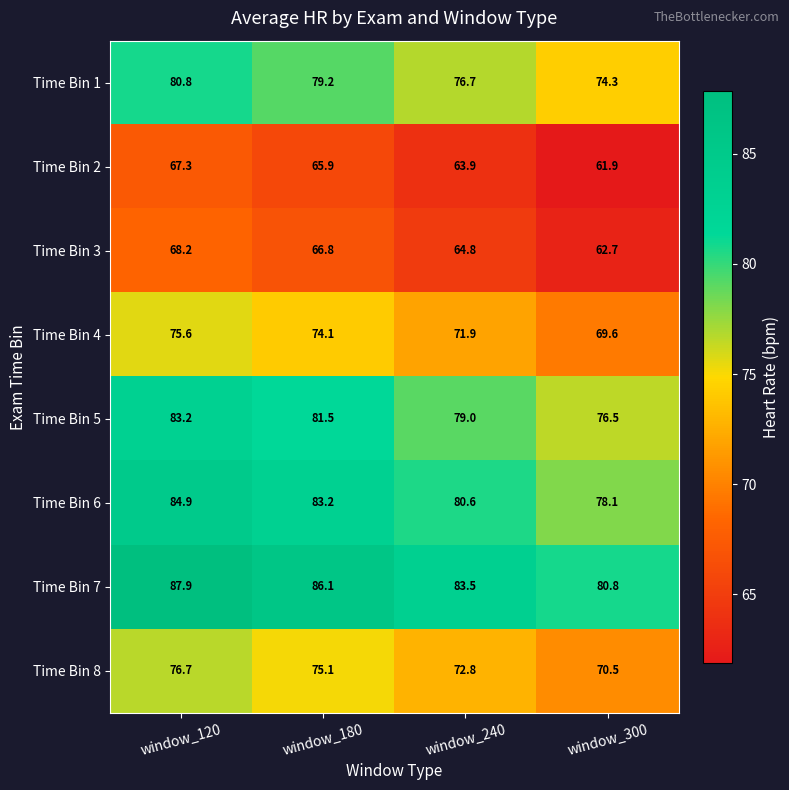

What is the sum of all Time Bin 2 values?

259.0